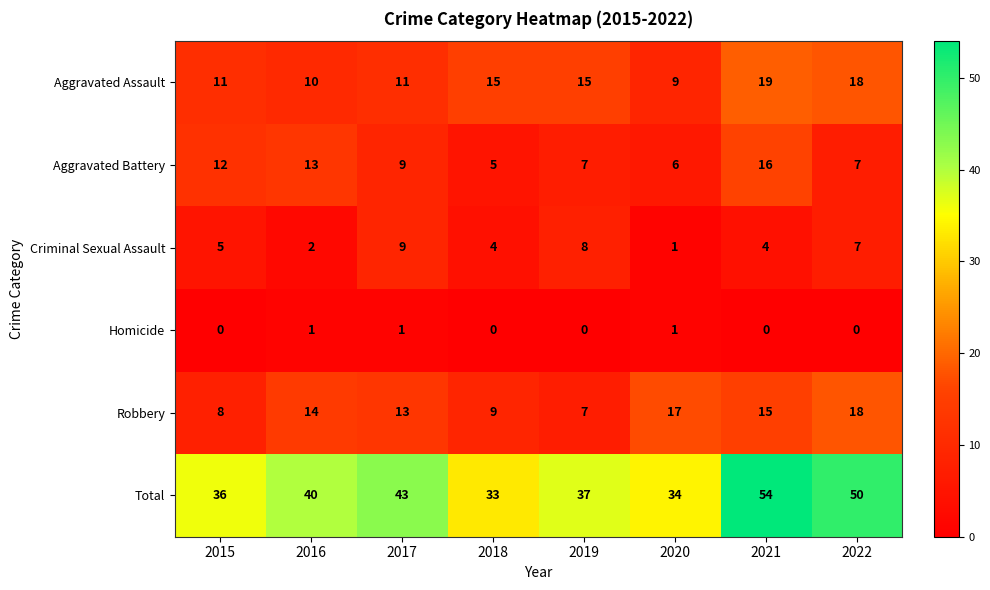

What is the maximum value shown in the chart?

54